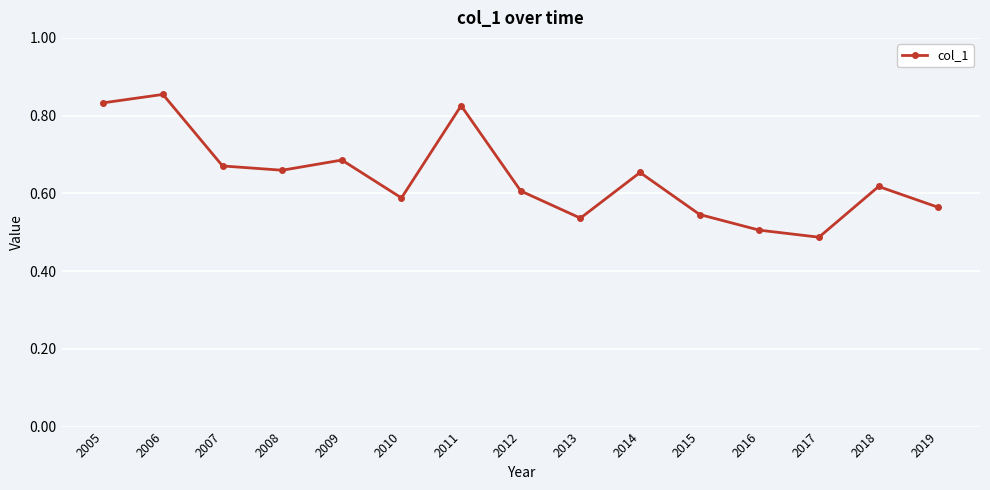

Which label corresponds to the largest value in the chart?

2006